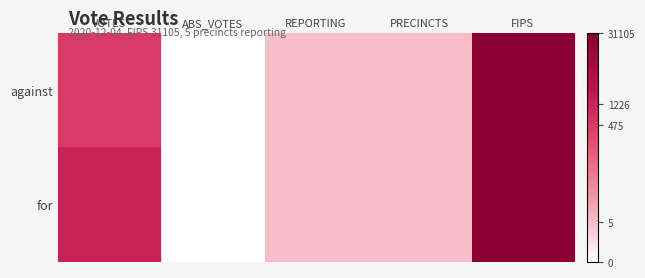

List the series in order of their peak value, highest first.

against, for